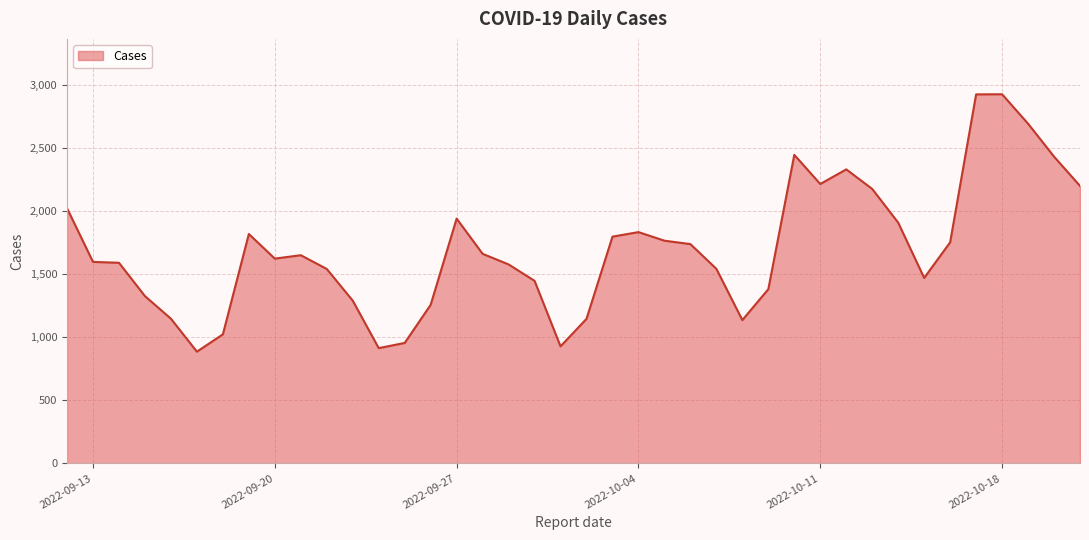

What is the difference between the maximum and minimum values?

2039